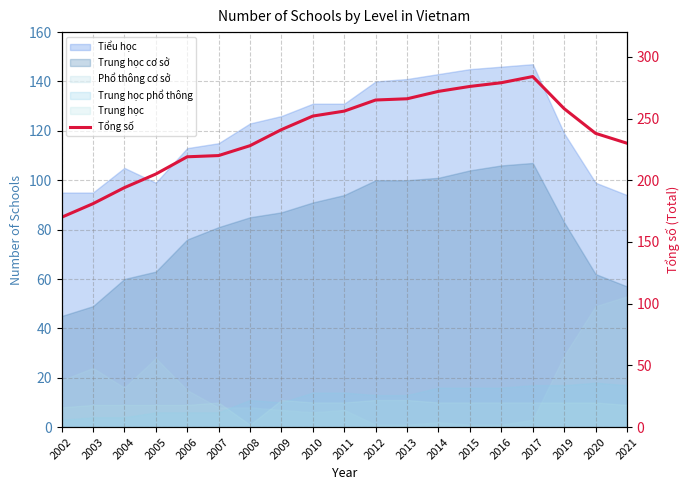

What is the difference between the values at 2015 and 2011?

20